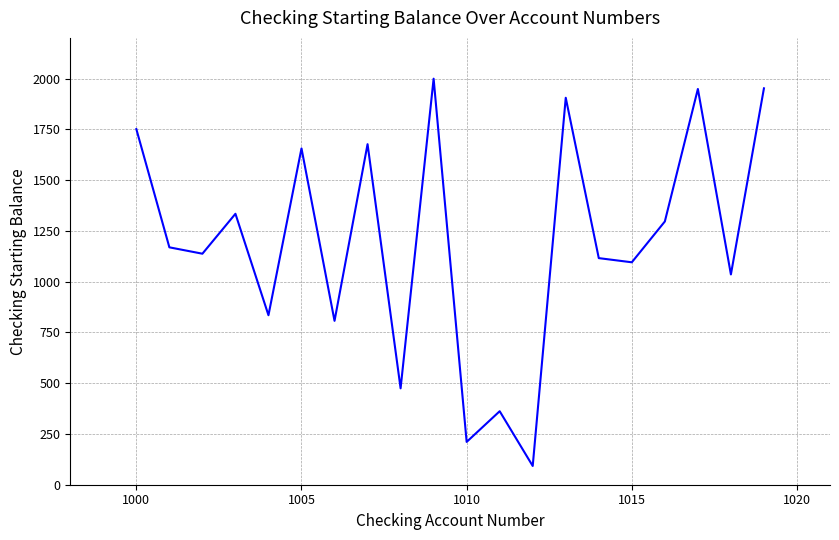

What is the greatest value displayed?

1999.1